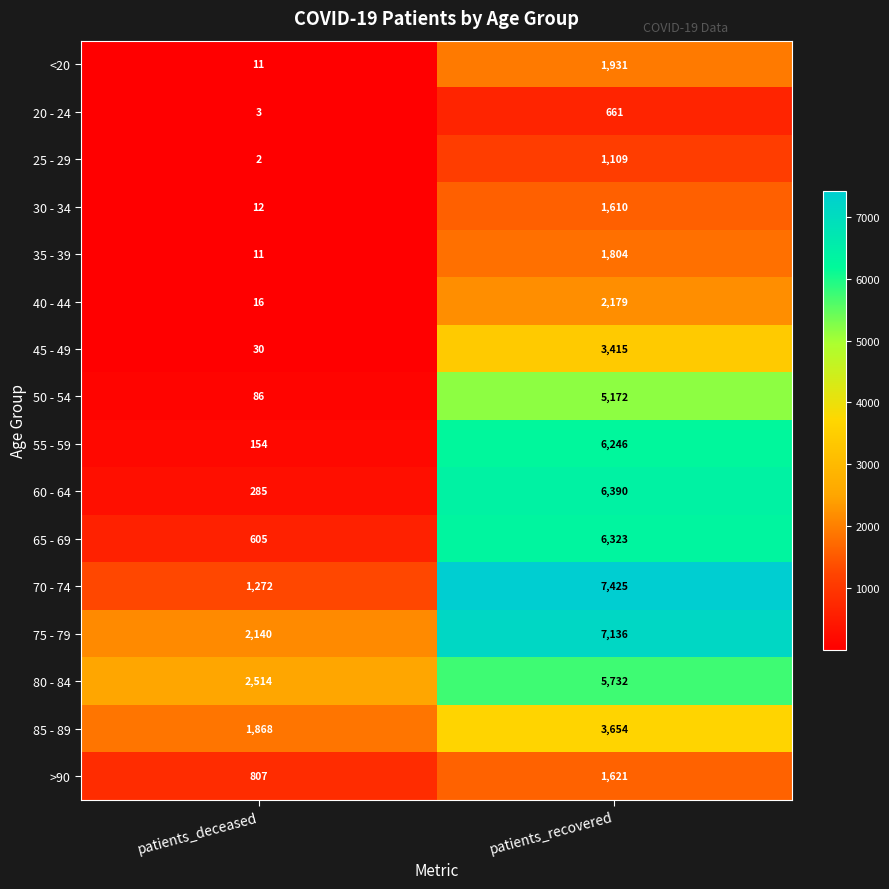

True or false: 50 - 54 has a value of 59 at patients_deceased.

False